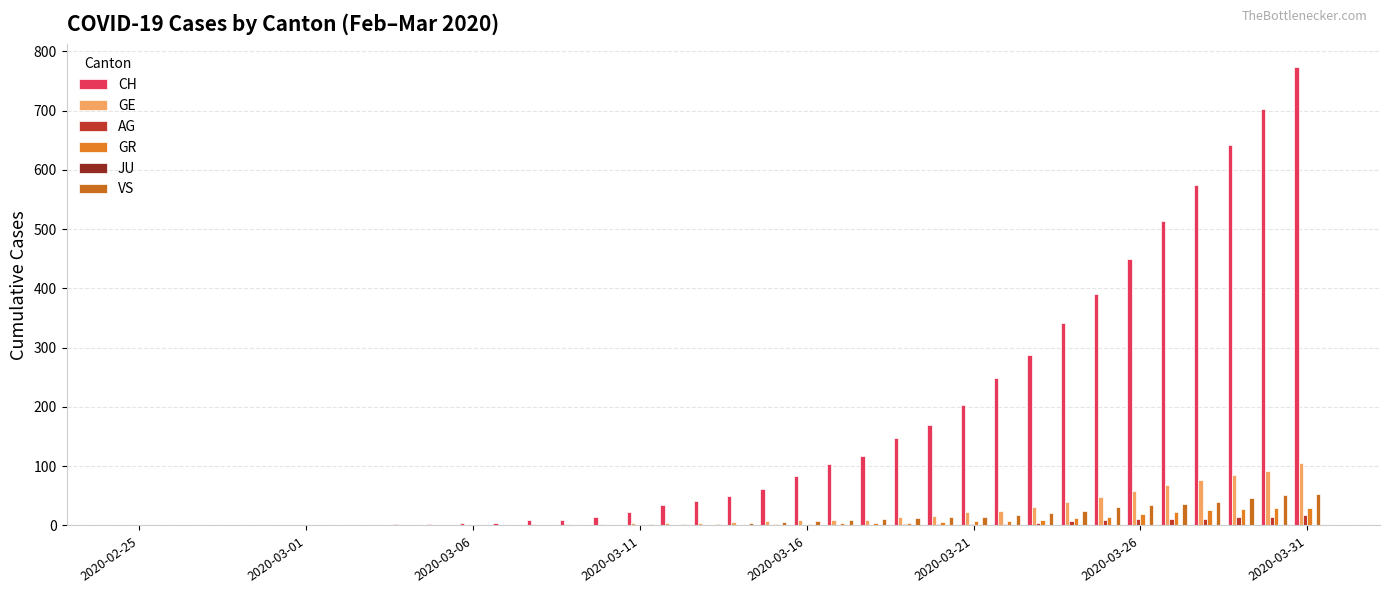

How many groups of bars are there?

36